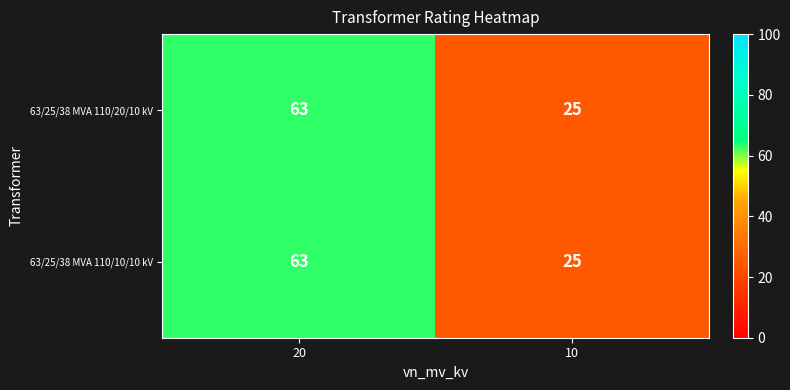

Count the number of data series in this chart.

2